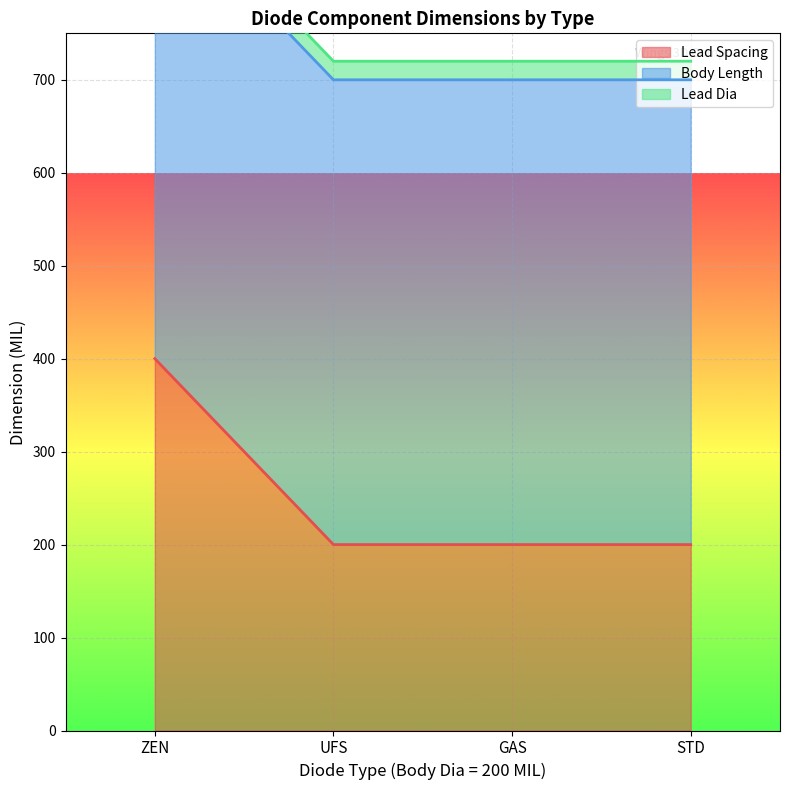

What is the lowest value of the Lead Spacing series?

200